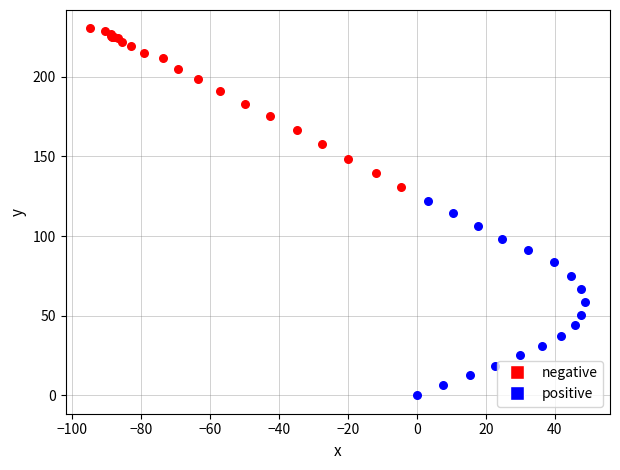

Which series contains the highest Y value?

negative